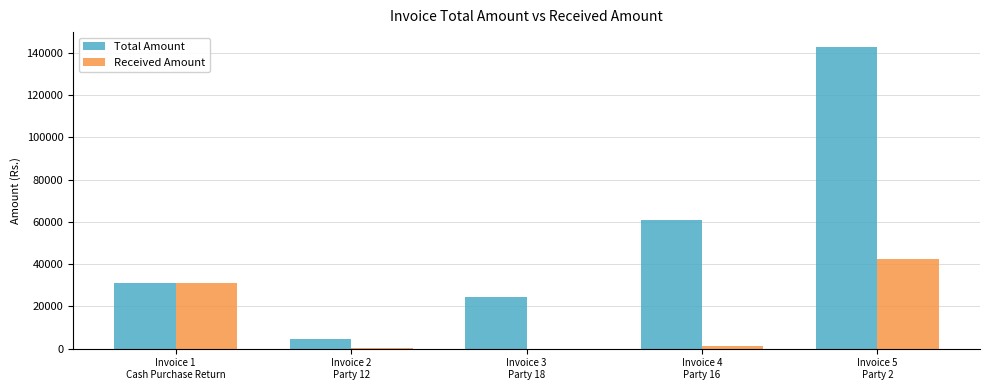

Between Invoice 4
Party 16 and Invoice 5
Party 2, which series saw the biggest shift?

Total Amount